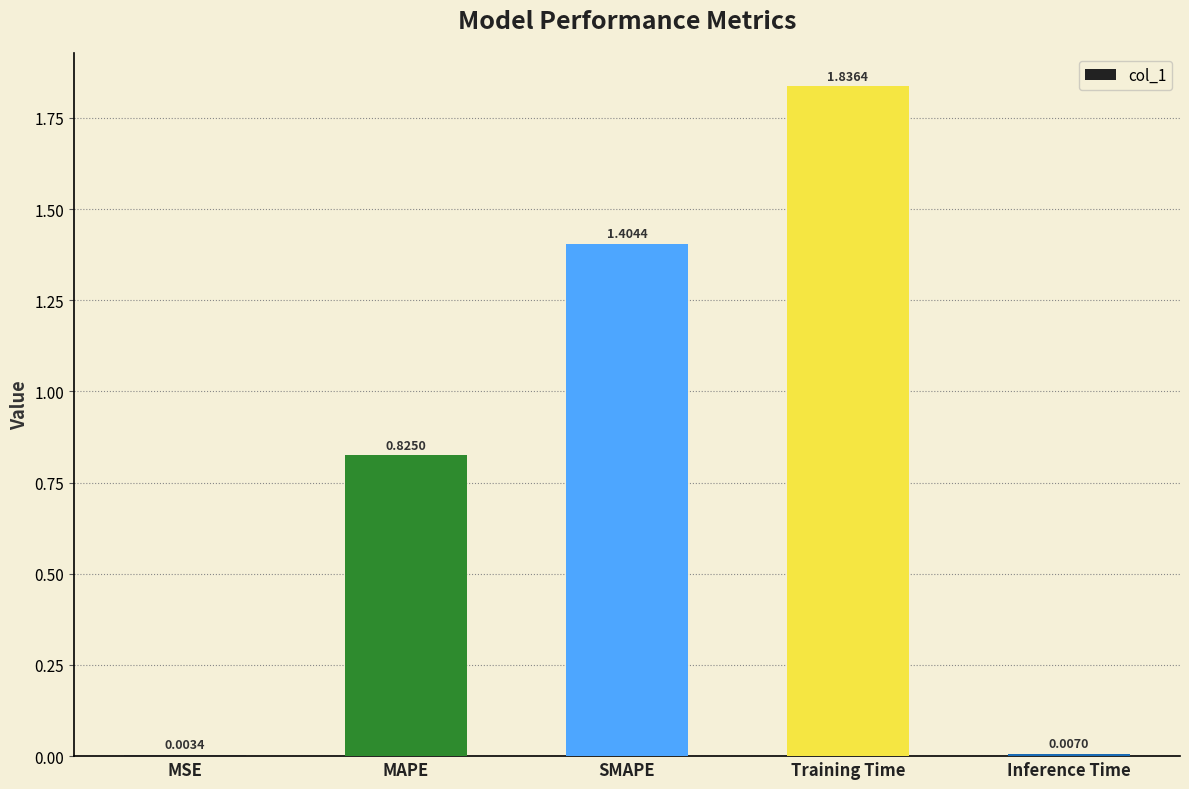

What is the change in value from SMAPE to Training Time?

+0.4